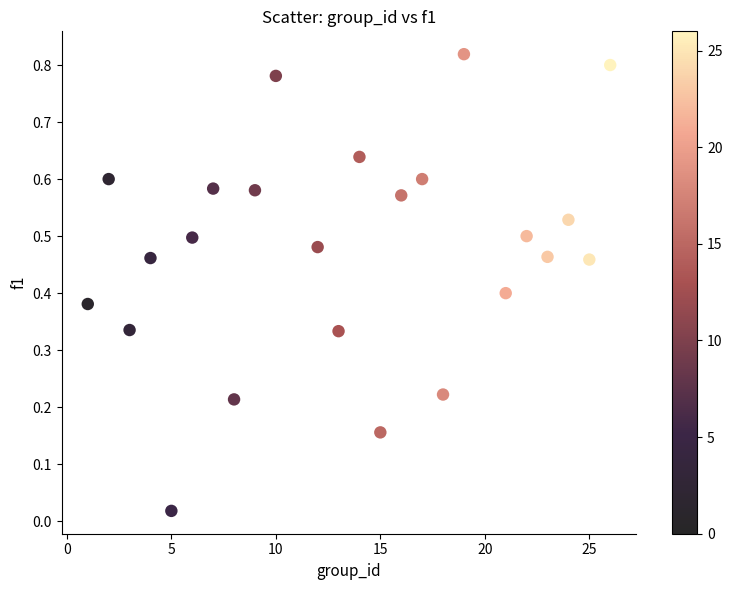

What is the range of X values (max minus min)?

25.0